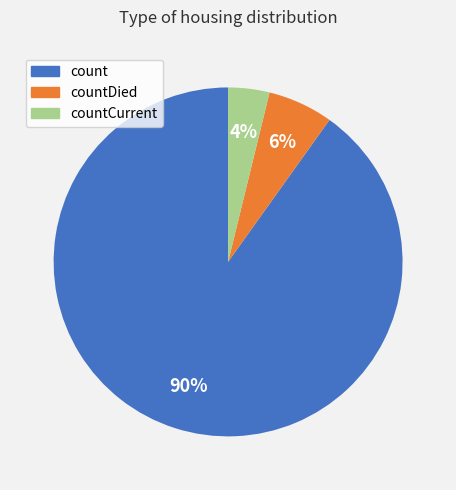

To the nearest percent, what is the difference between the largest and smallest slice percentages?

86%